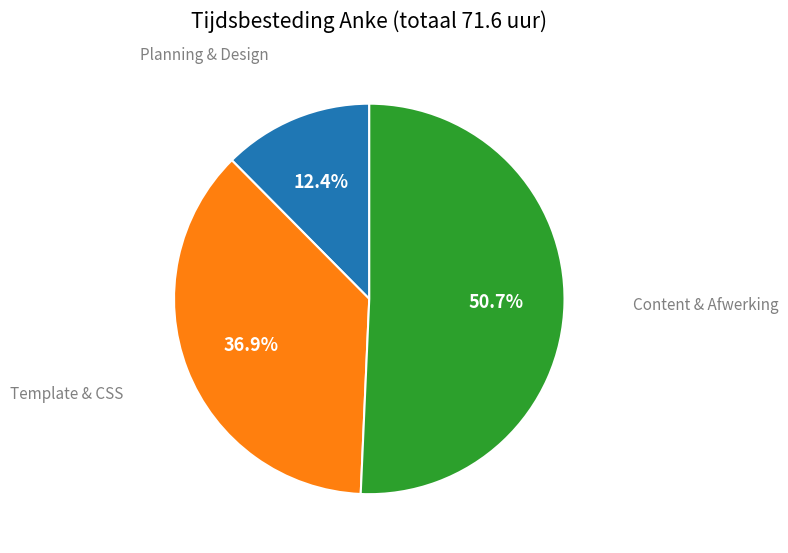

Is there a majority slice in this chart?

Yes